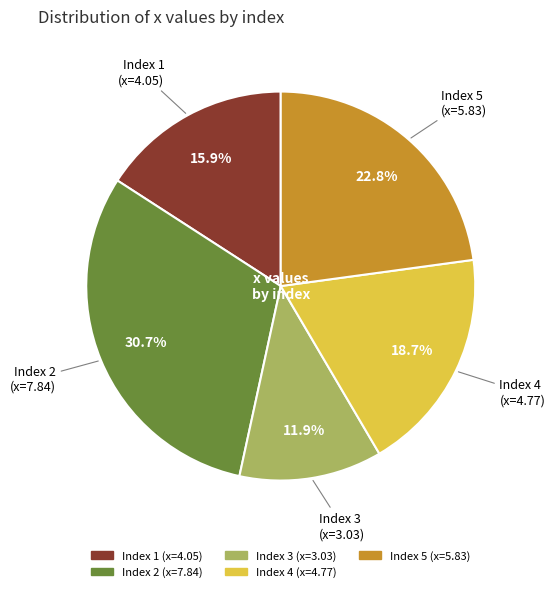

To the nearest percent, what is the average slice percentage?

20%